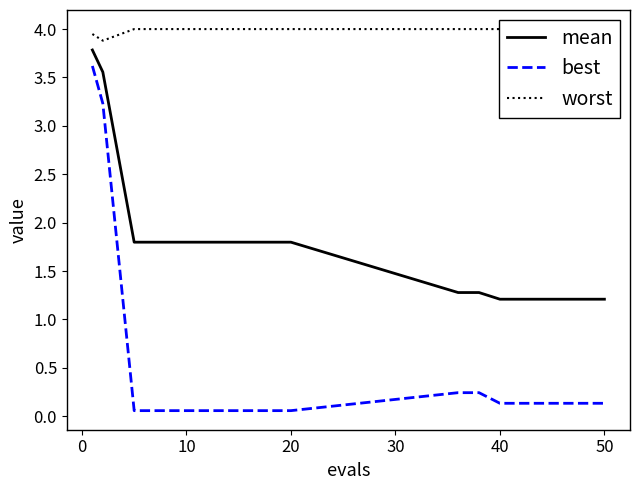

How many lines are shown in the chart?

3